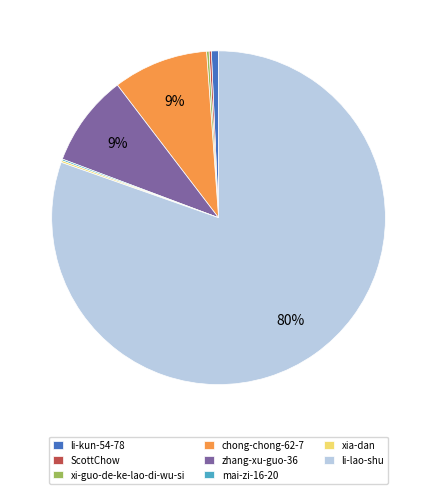

The zhang-xu-guo-36 slice represents 9% of the pie. True or false?

True